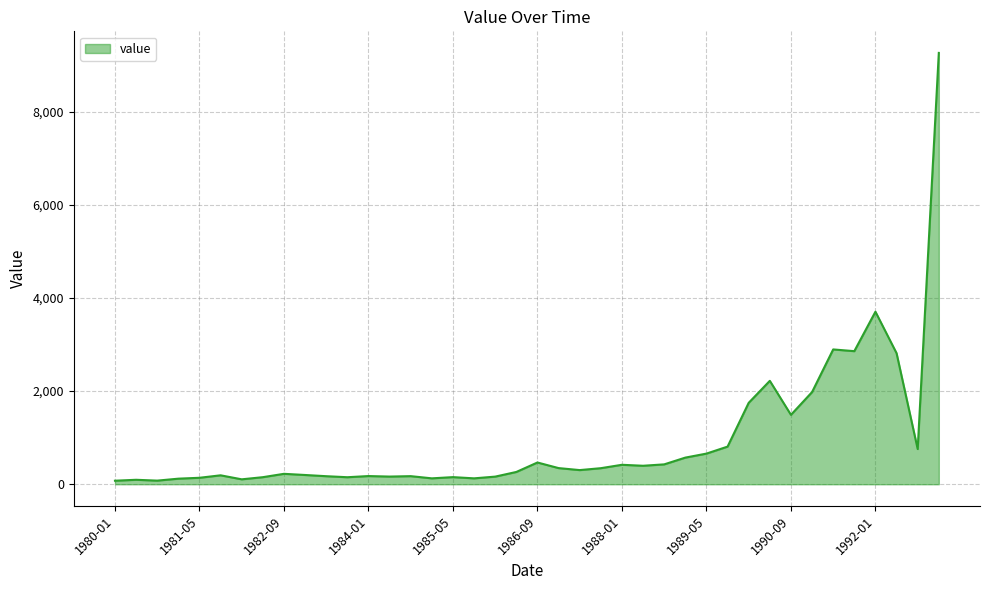

True or false: there are more than 2 points higher than both neighbors.

True